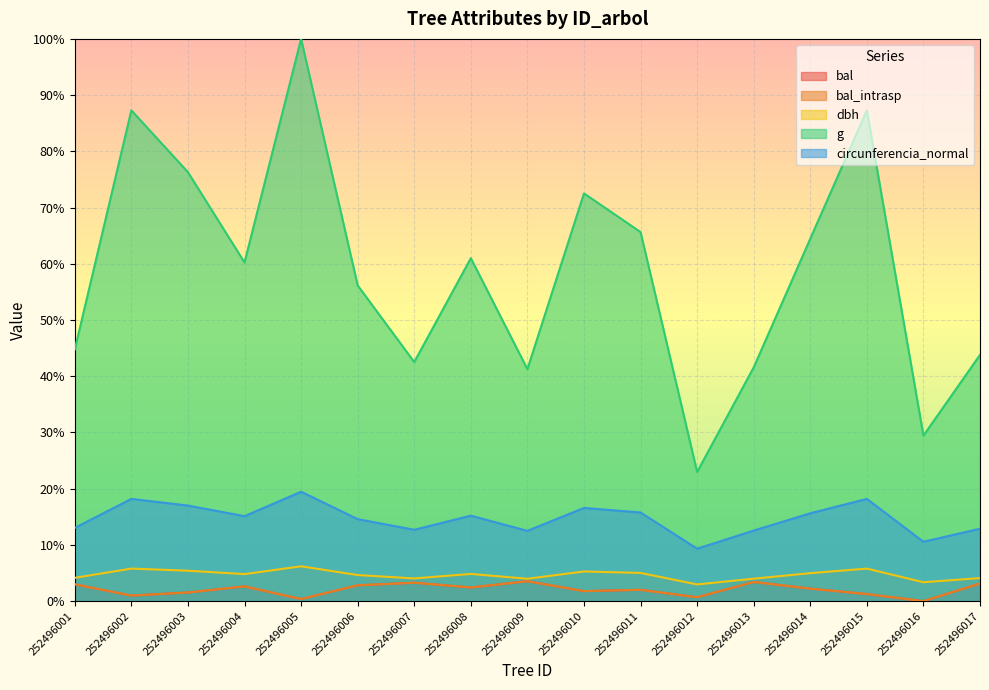

How many values in the bal series are below 2?

7